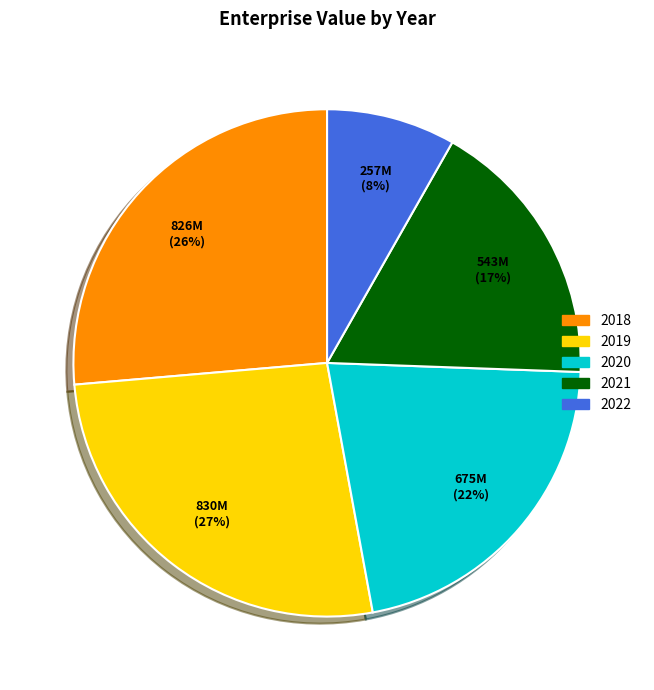

Between 2022 and 2018, which is larger?

2018